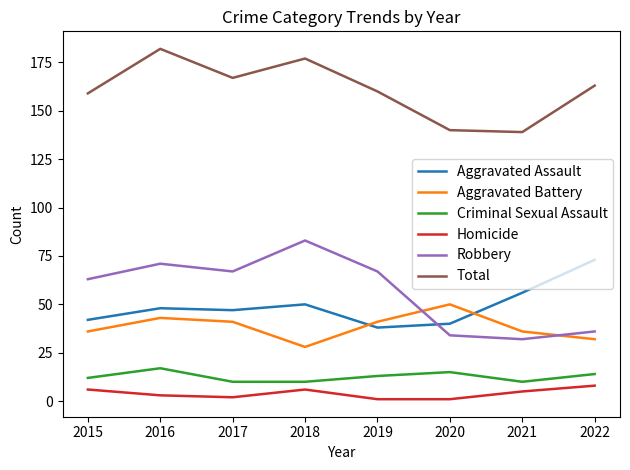

Reading left to right, extract all data points from this chart.

Aggravated Assault: 42	48	47	50	38	40	56	73
Aggravated Battery: 36	43	41	28	41	50	36	32
Criminal Sexual Assault: 12	17	10	10	13	15	10	14
Homicide: 6	3	2	6	1	1	5	8
Robbery: 63	71	67	83	67	34	32	36
Total: 159	182	167	177	160	140	139	163